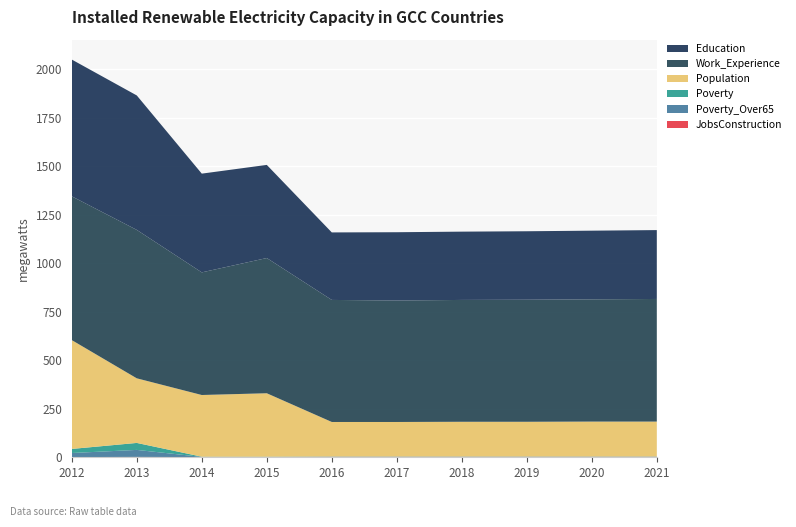

Reading right to left, list all the values displayed in this chart.

JobsConstruction: 2	2	2	2	2	2	1	1	2	1
Poverty_Over65: 1	1	1	1	1	1	1	1	36	21
Poverty: 1	1	1	1	1	1	1	1	36	21
Population: 180	180	179	179	178	178	327	318	333	561
Work_Experience: 632	630	629	628	626	629	697	632	765	741
Education: 355	354	353	352	352	348	480	509	693	705